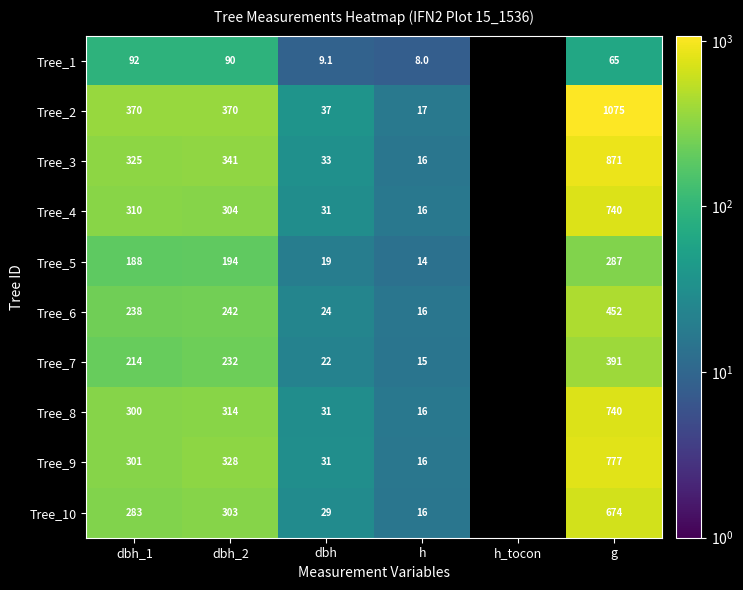

The value of Tree_9 at dbh_2 is 328.0. True or false?

True